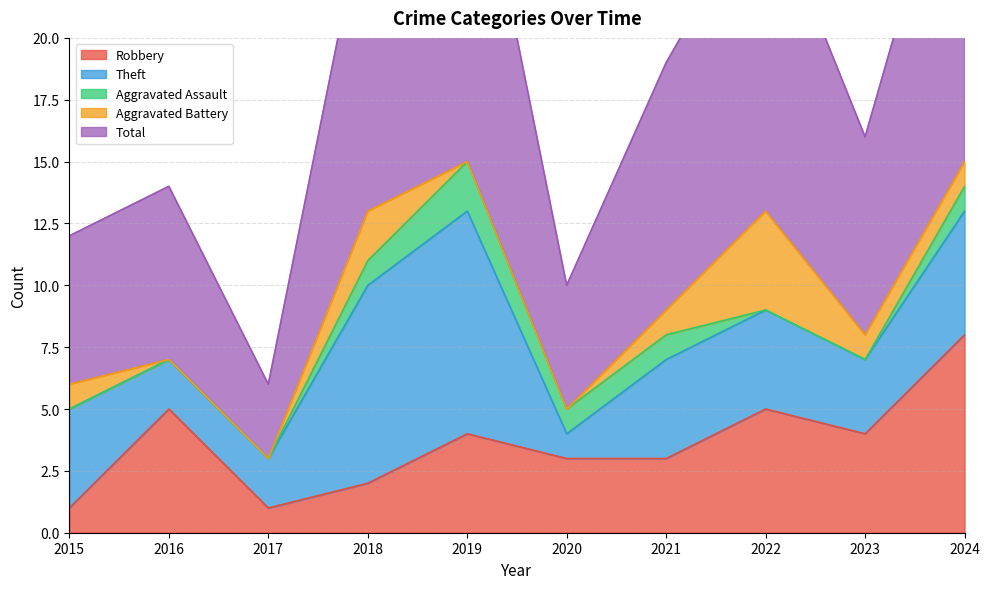

At which label is Aggravated Assault closest to 1?

2018